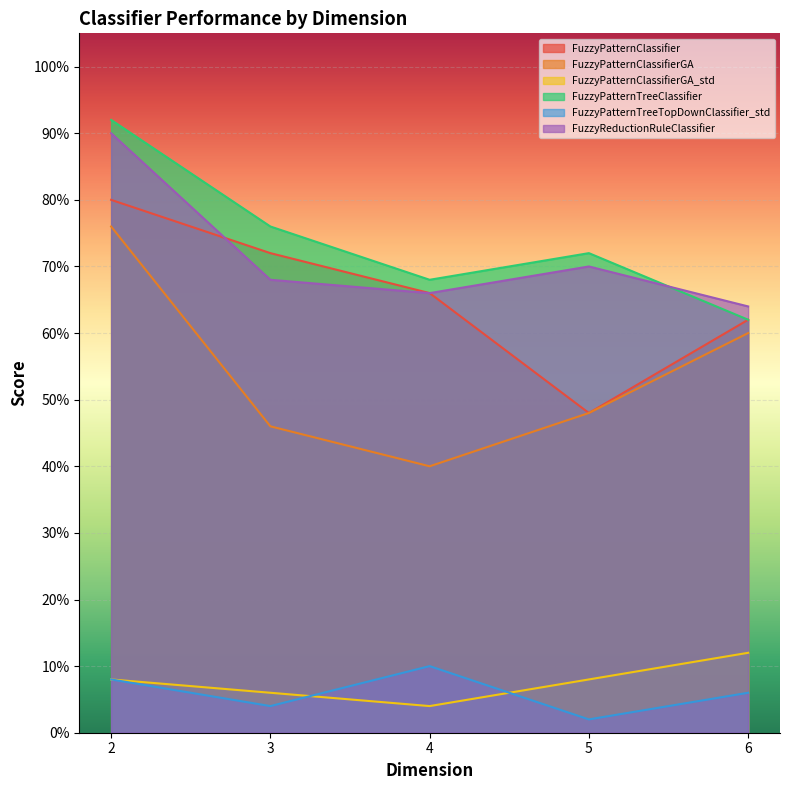

At 5, list the series in order from largest to smallest.

FuzzyPatternTreeClassifier, FuzzyReductionRuleClassifier, FuzzyPatternClassifier, FuzzyPatternClassifierGA, FuzzyPatternClassifierGA_std, FuzzyPatternTreeTopDownClassifier_std